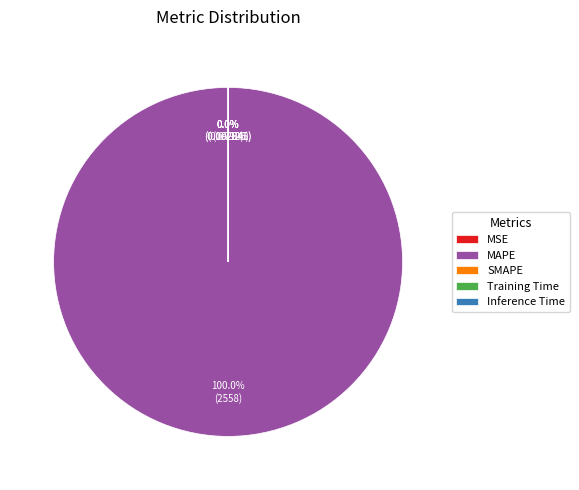

How many segments does this pie chart have?

5